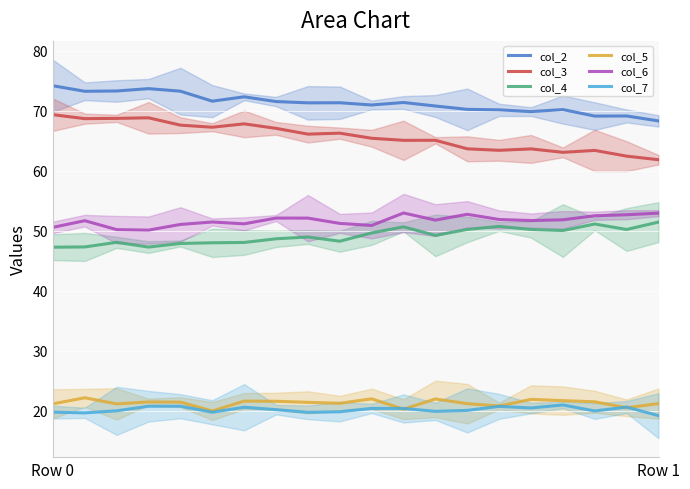

Rank the categories by col_7 value from highest to lowest.

16, 4, 3, 14, 18, 6, 15, 10, 11, 7, 13, 2, 17, 12, 9, Row 0, 5, 8, Row 1, 19